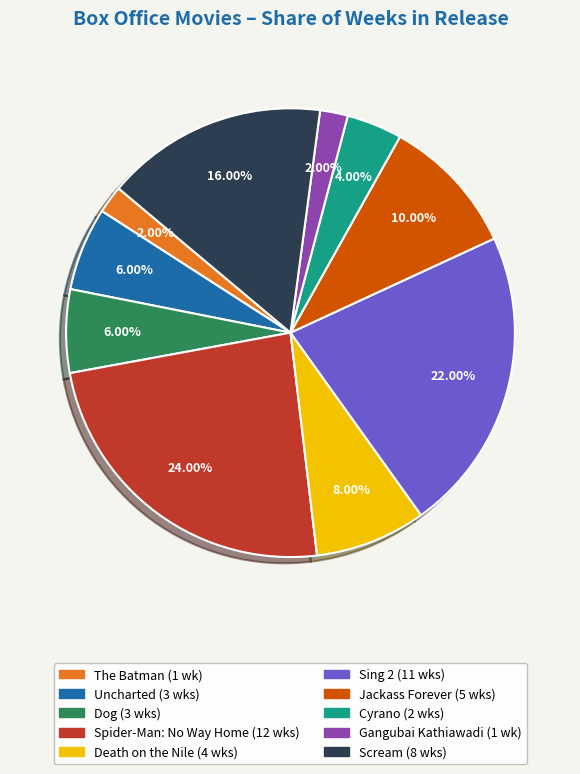

Does any single category account for the majority?

No